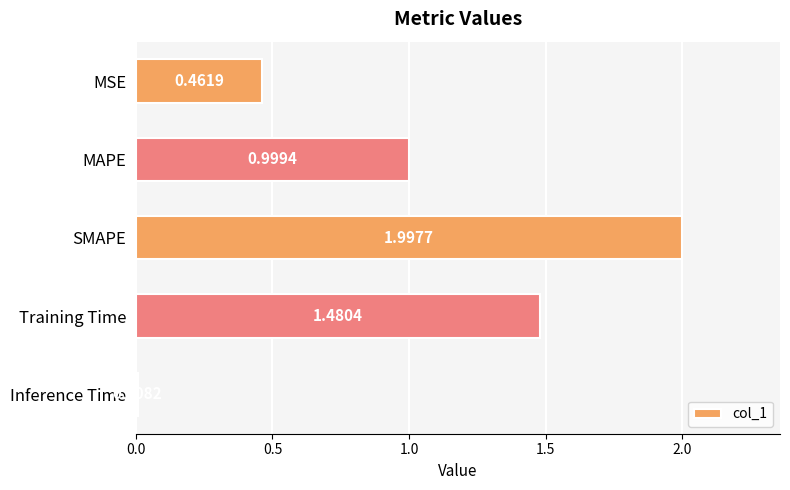

What is the greatest value displayed?

2.0